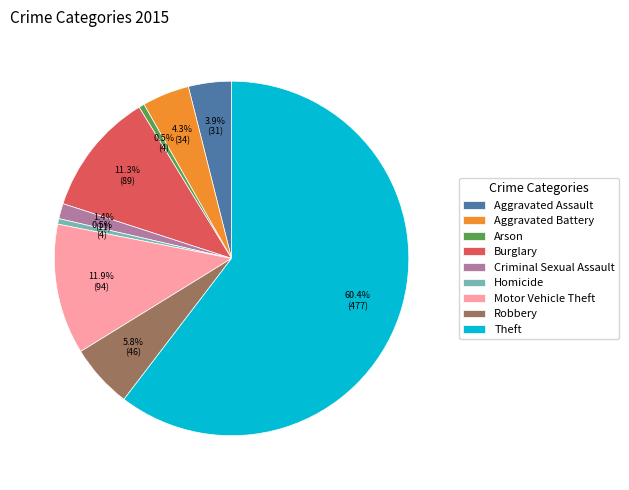

Does Theft account for over 50% of the chart?

Yes